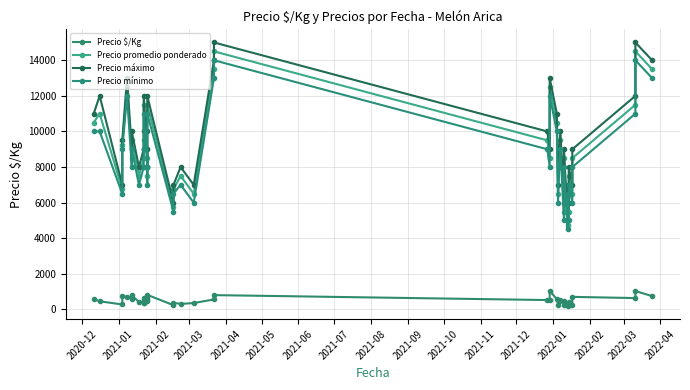

Which series has the largest range (max minus min)?

Precio máximo